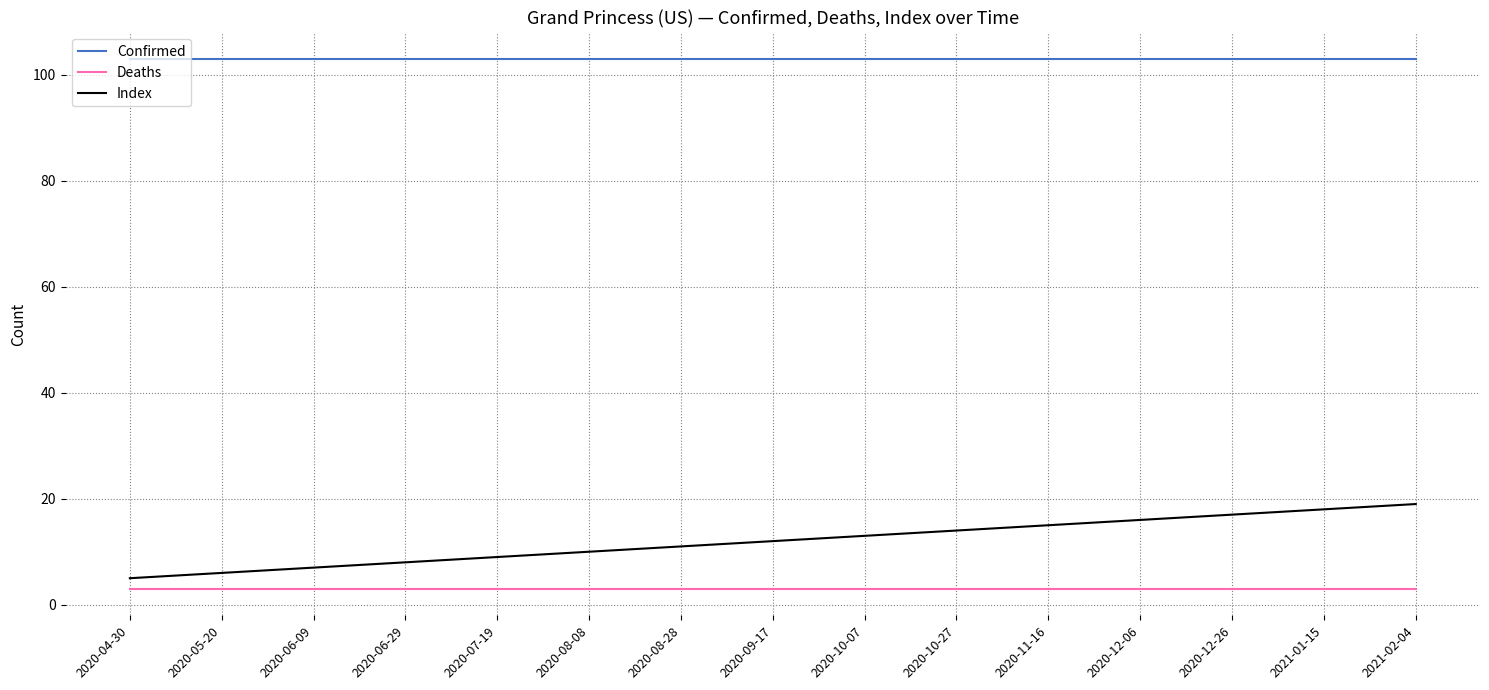

What position from the left is 2020-04-30?

1